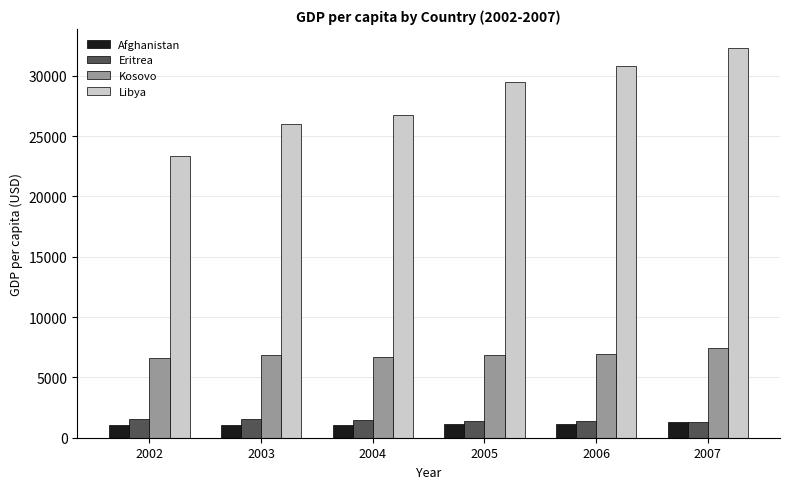

Is it true that Eritrea equals 1362.5 at 2006?

True